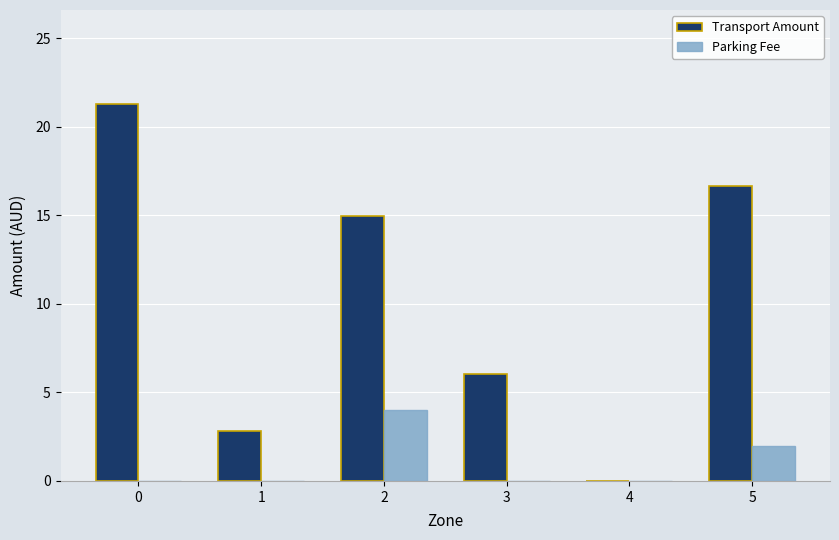

Which category has the highest value in the Parking Fee series?

2